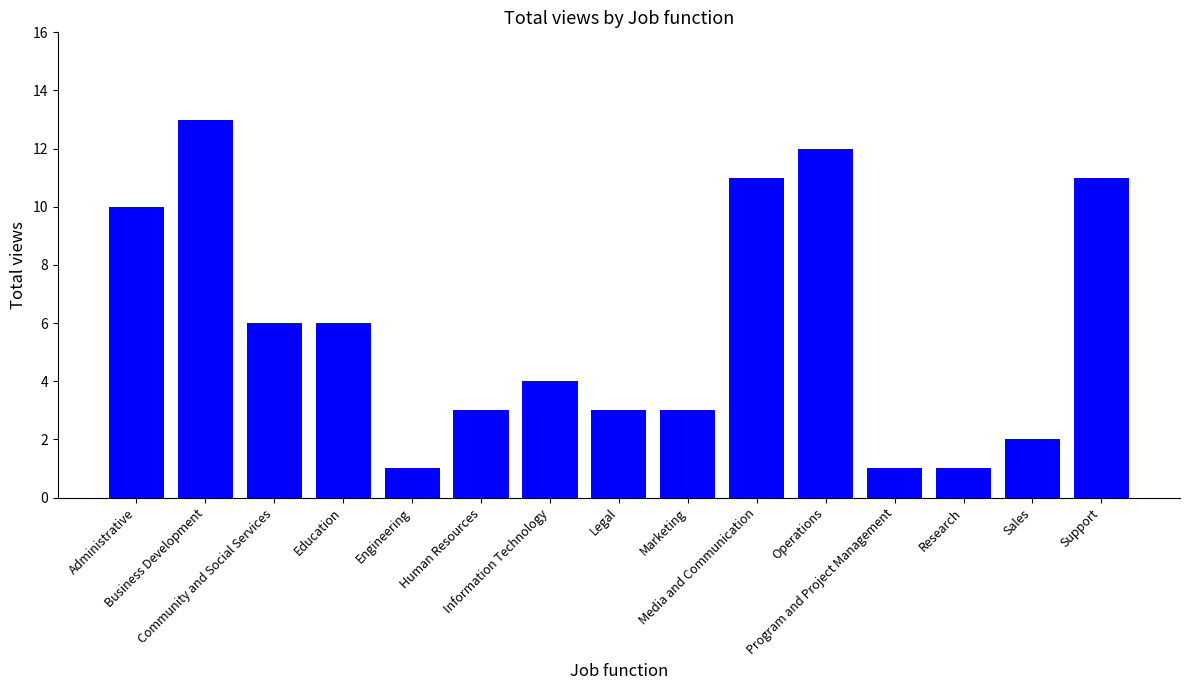

What is the difference between the maximum and minimum values?

12